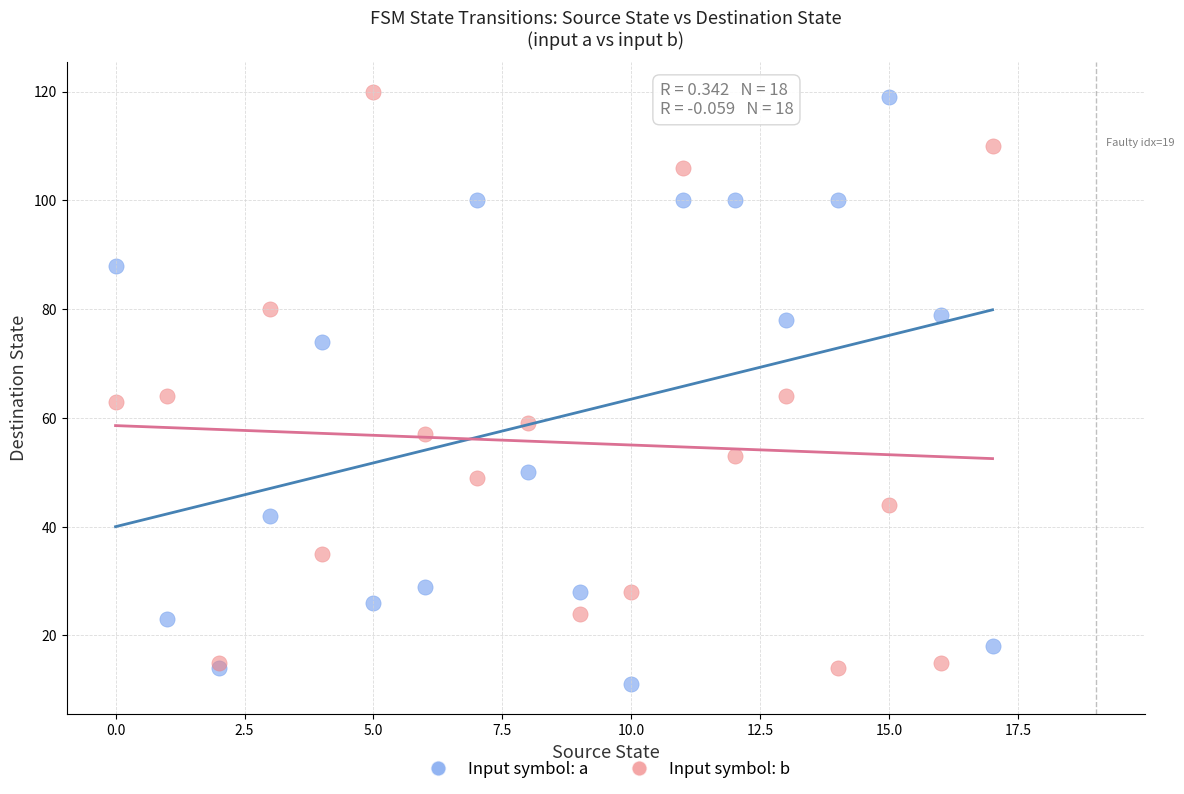

Which series contains the lowest Y value?

Input symbol: a